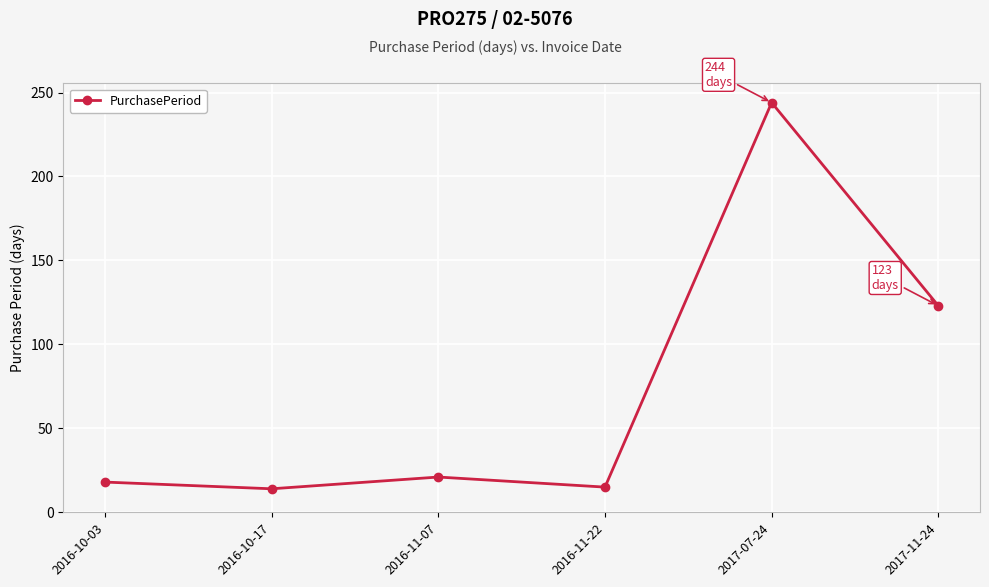

The chart shows a value of 15 at 2016-11-22. True or false?

True